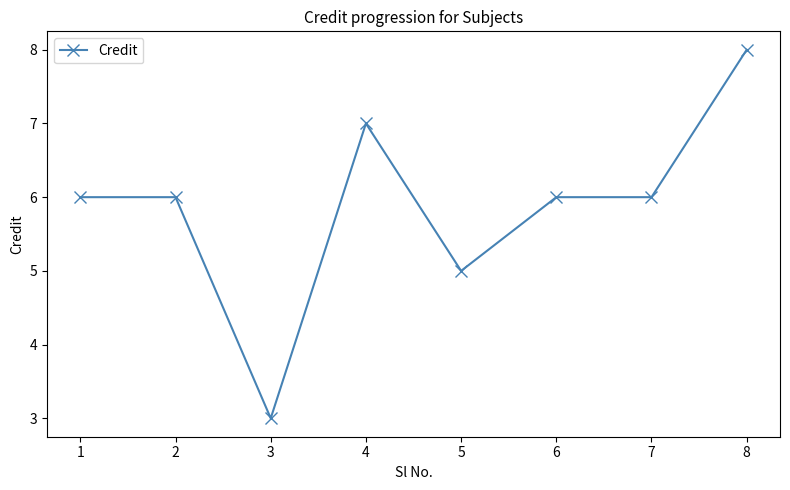

At which category does the data reach its first local valley?

3